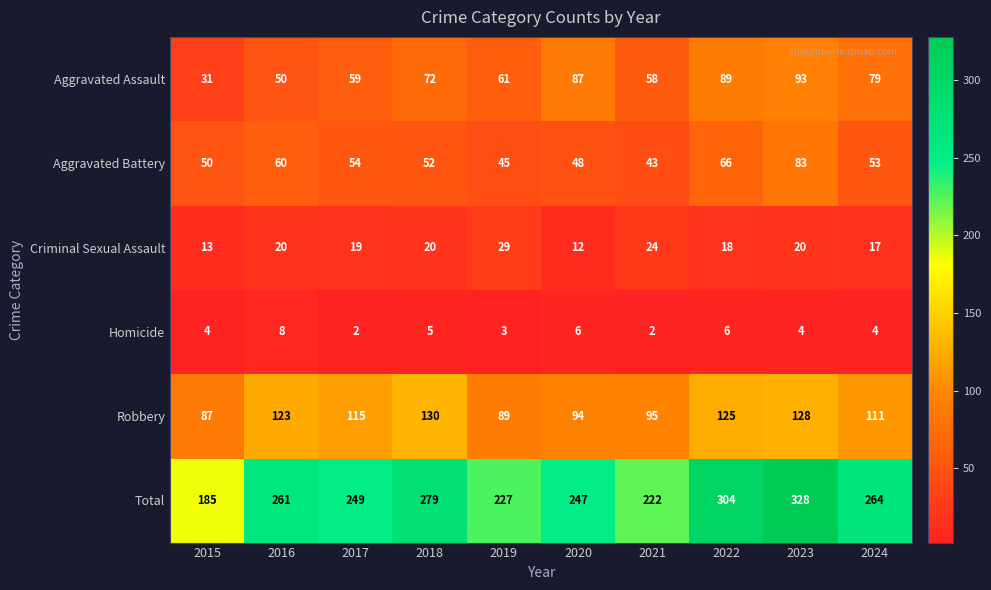

What is the average value of the Homicide series?

4